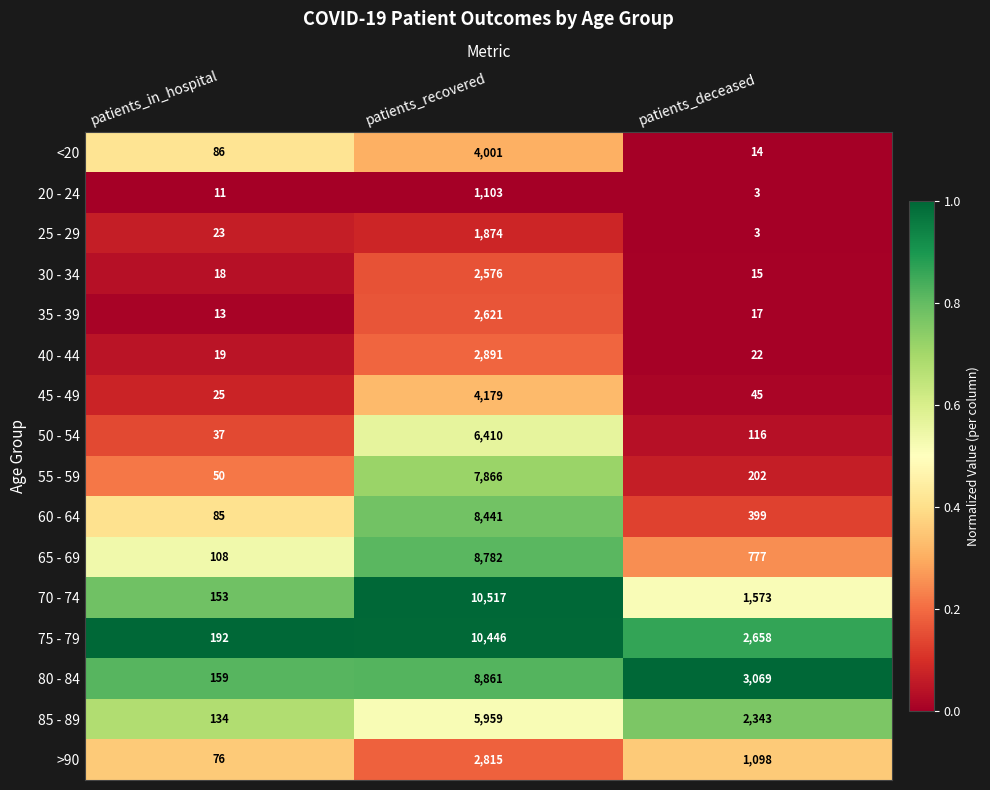

What is the sum of the 65 - 69 values at patients_recovered and patients_in_hospital?

8890